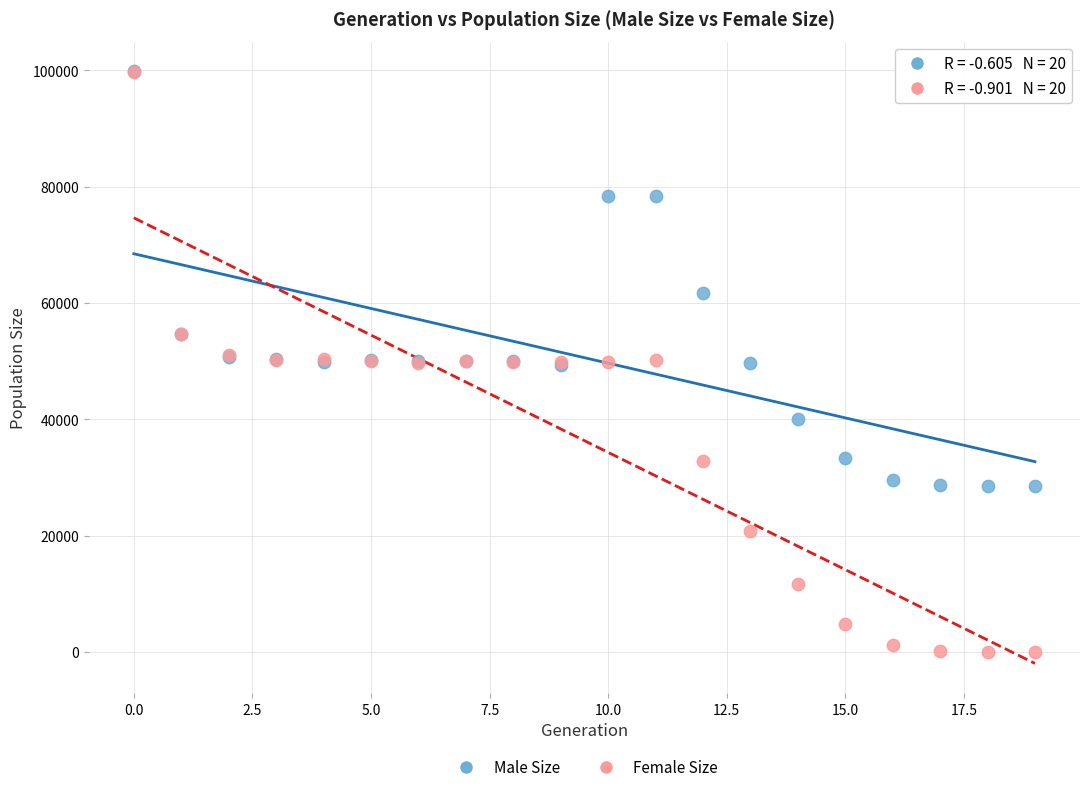

In the Male Size series, what Y value is closest to 64166?

61717